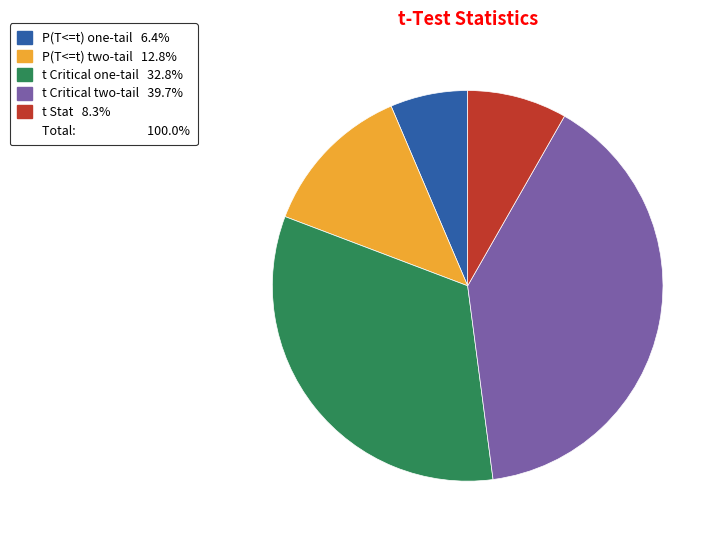

Does any single category account for the majority?

No